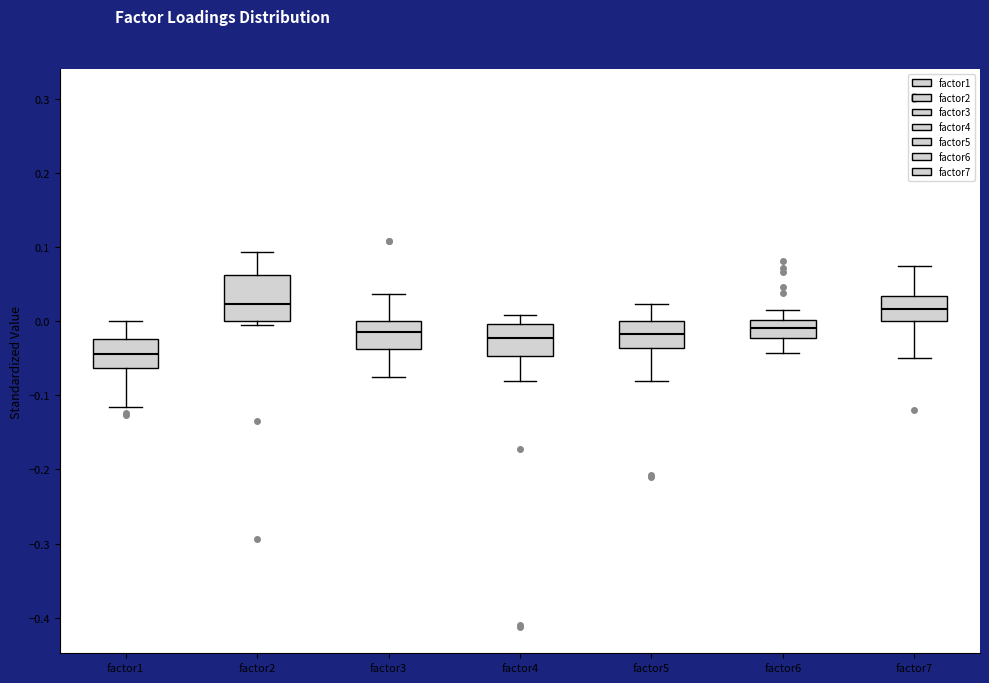

Reading left to right, read every box against the y-axis: the position of its median line, the range the box covers, and the ends of its whiskers. The values are not printed on the chart, so give them approximately, as read against the axis.

factor1: median -0.04, box -0.06 to -0.02, whiskers -0.12 to 0.00
factor2: median 0.02, box 0.00 to 0.06, whiskers 0.00 (just below the box's lower edge) to 0.09
factor3: median -0.01, box -0.04 to 0.00, whiskers -0.08 to 0.04
factor4: median -0.02, box -0.05 to 0.00, whiskers -0.08 to 0.01
factor5: median -0.02, box -0.04 to 0.00, whiskers -0.08 to 0.02
factor6: median -0.01, box -0.02 to 0.00, whiskers -0.04 to 0.02
factor7: median 0.02, box 0.00 to 0.03, whiskers -0.05 to 0.07